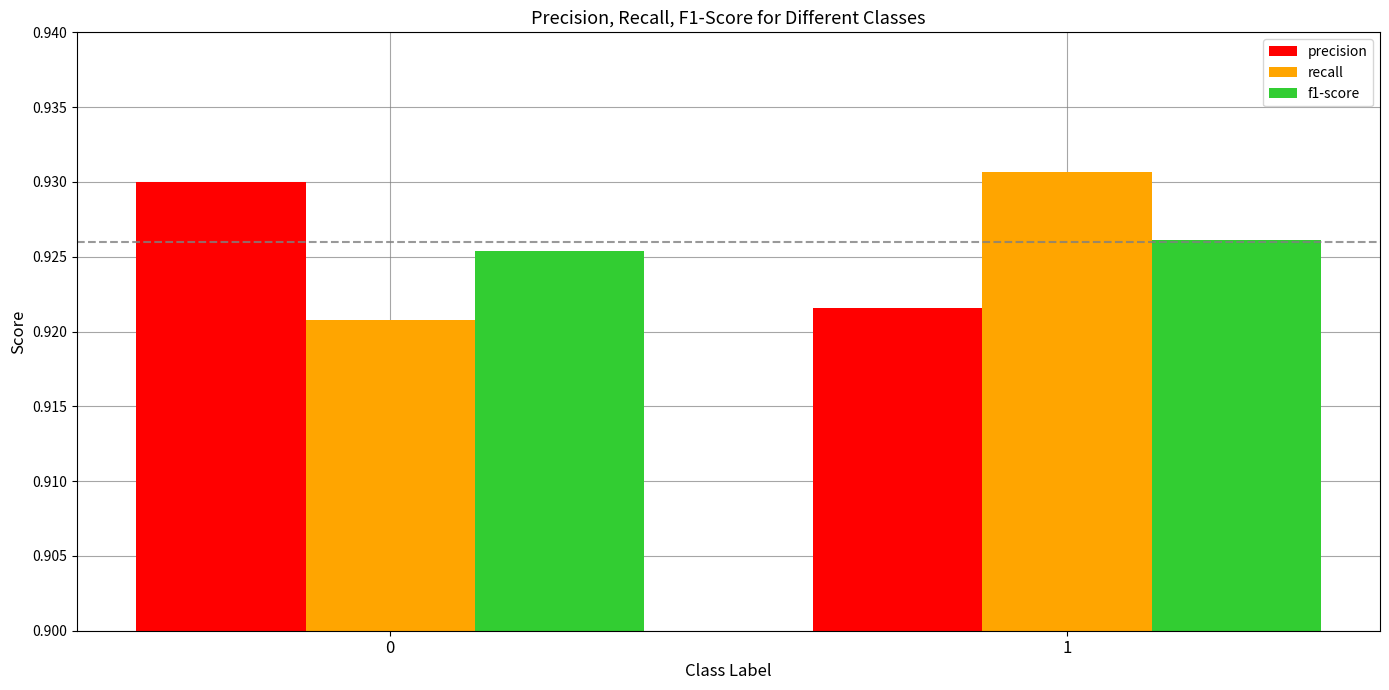

What is the sum of the recall values at 1 and 0?

1.9